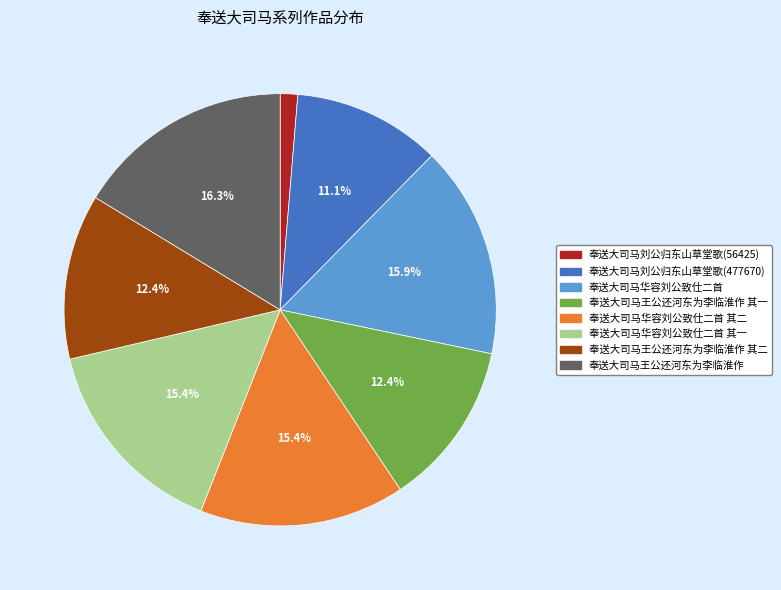

Is there any slice that represents more than half of the pie?

No